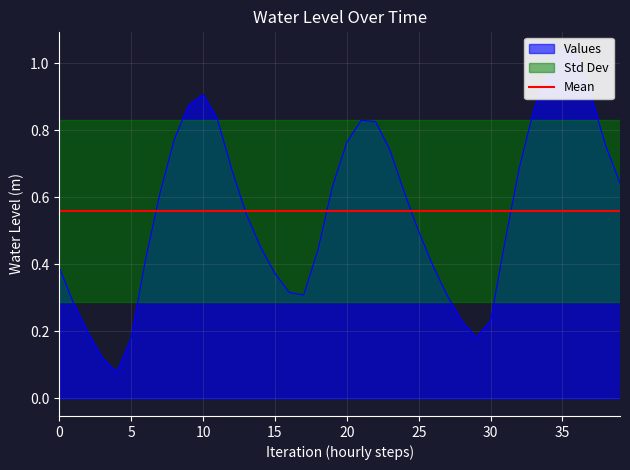

Reading right to left, extract all data points from this chart.

0.6	0.8	0.9	1.0	1.0	1.0	0.9	0.7	0.5	0.2	0.2	0.2	0.3	0.4	0.5	0.6	0.7	0.8	0.8	0.8	0.6	0.4	0.3	0.3	0.4	0.5	0.6	0.7	0.8	0.9	0.9	0.8	0.6	0.4	0.2	0.1	0.1	0.2	0.3	0.4